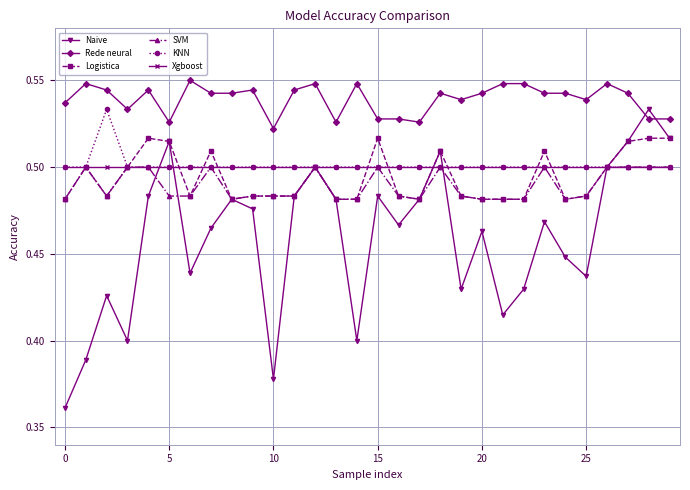

In KNN, how many points are higher than both neighbors (excluding endpoints)?

1